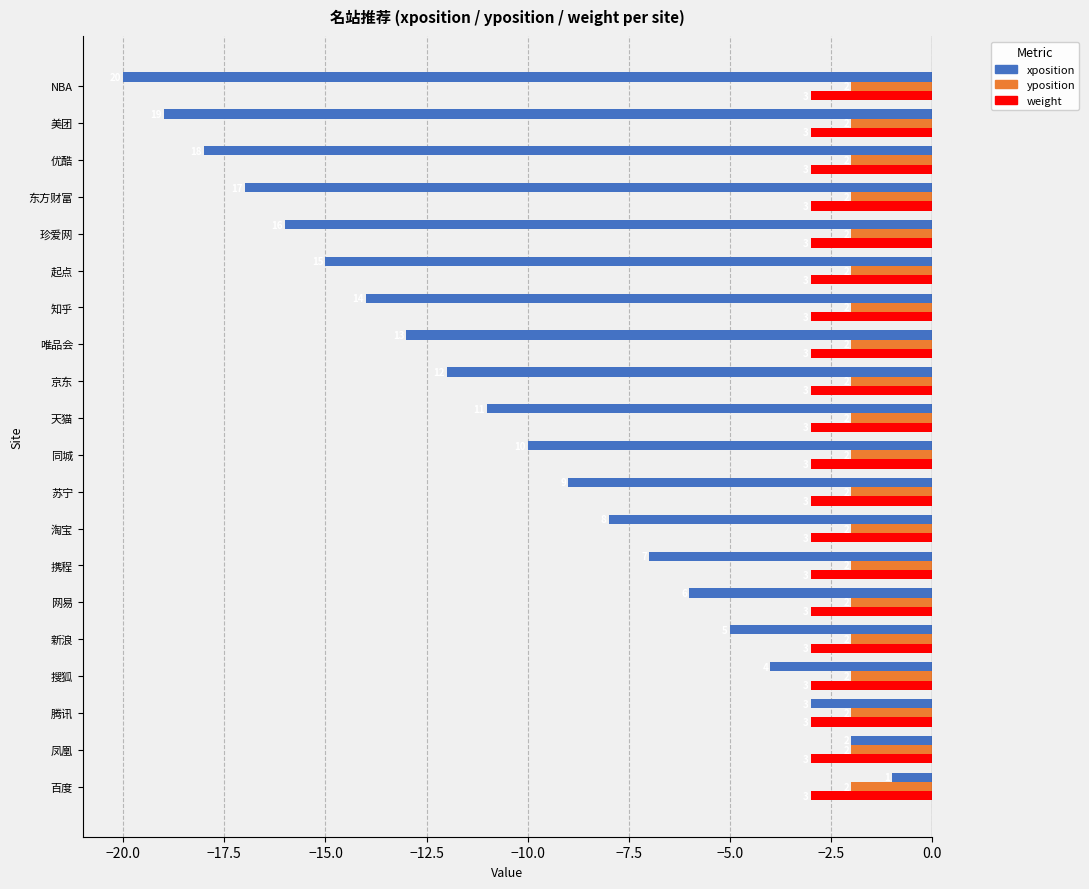

What are all the series names shown in the legend?

xposition, yposition, weight